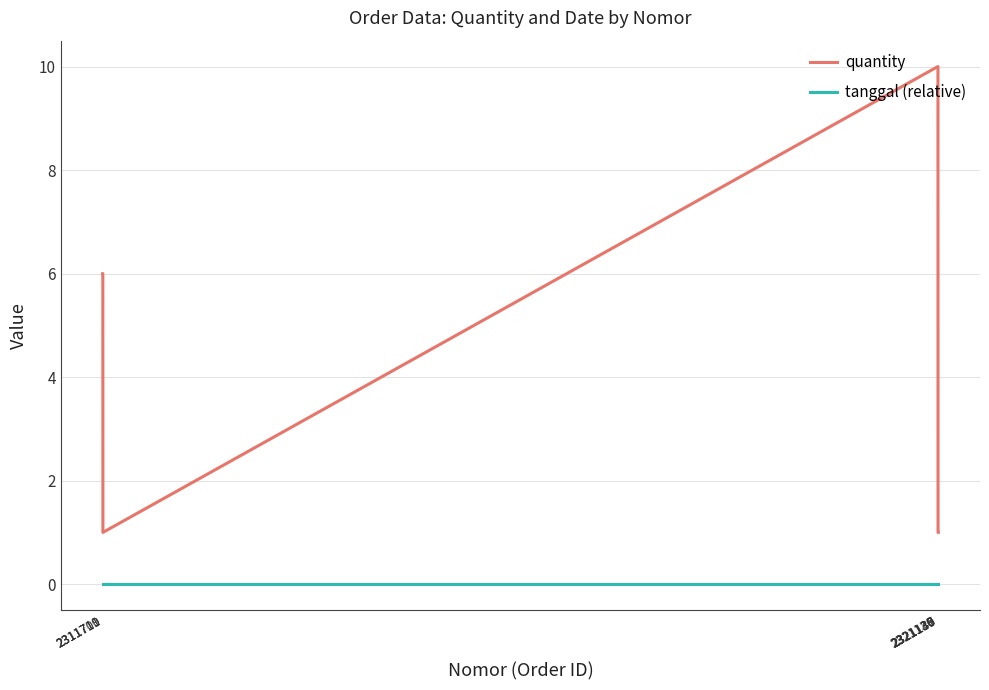

What are all the series names shown in the legend?

quantity, tanggal (relative)